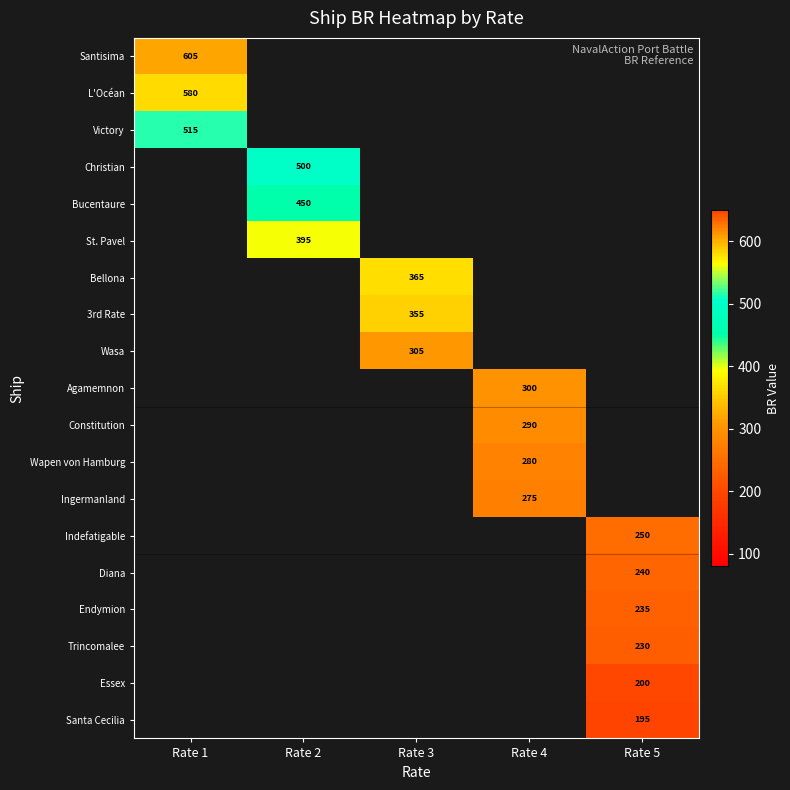

The Christian series shows 141 at Rate 2. True or false?

False